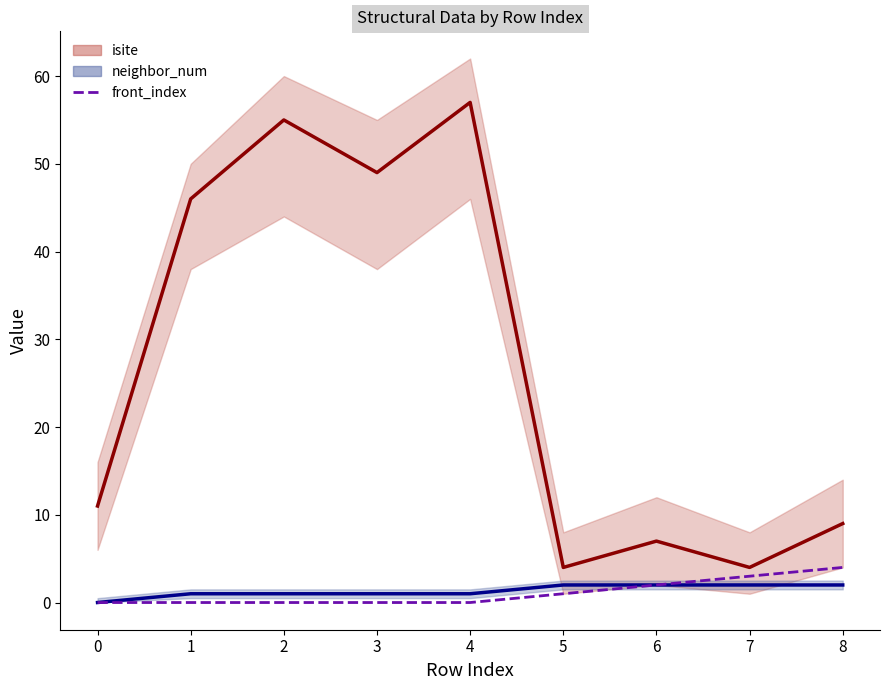

What is the highest value of the front_index series?

4